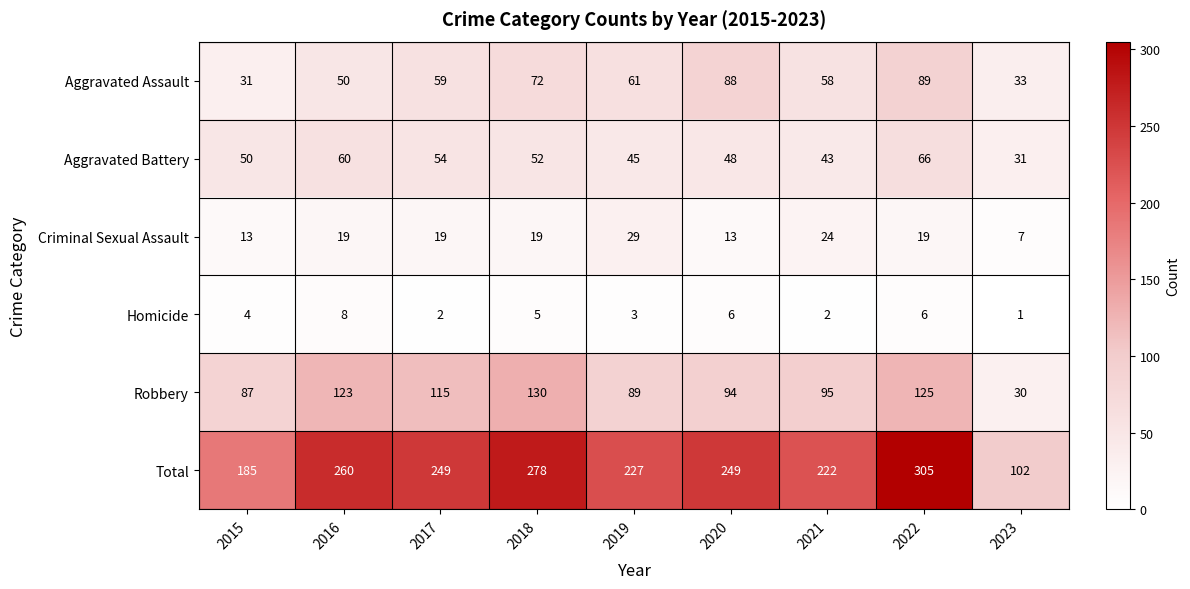

What is the difference between the Criminal Sexual Assault values at 2017 and 2019?

10